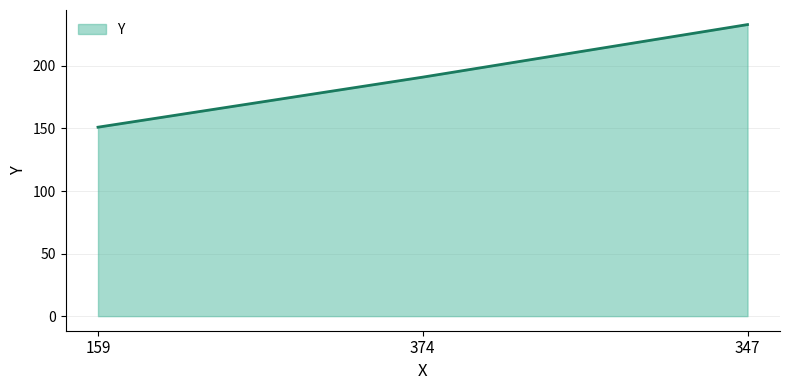

What is the approximate value at 374?

191